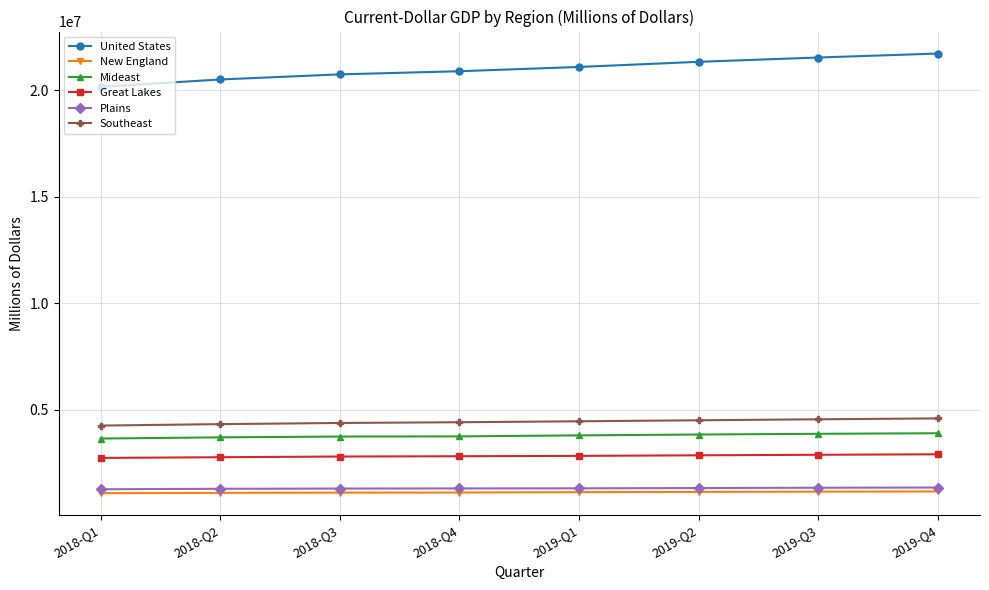

What is the sum of all Mideast values?

30163908